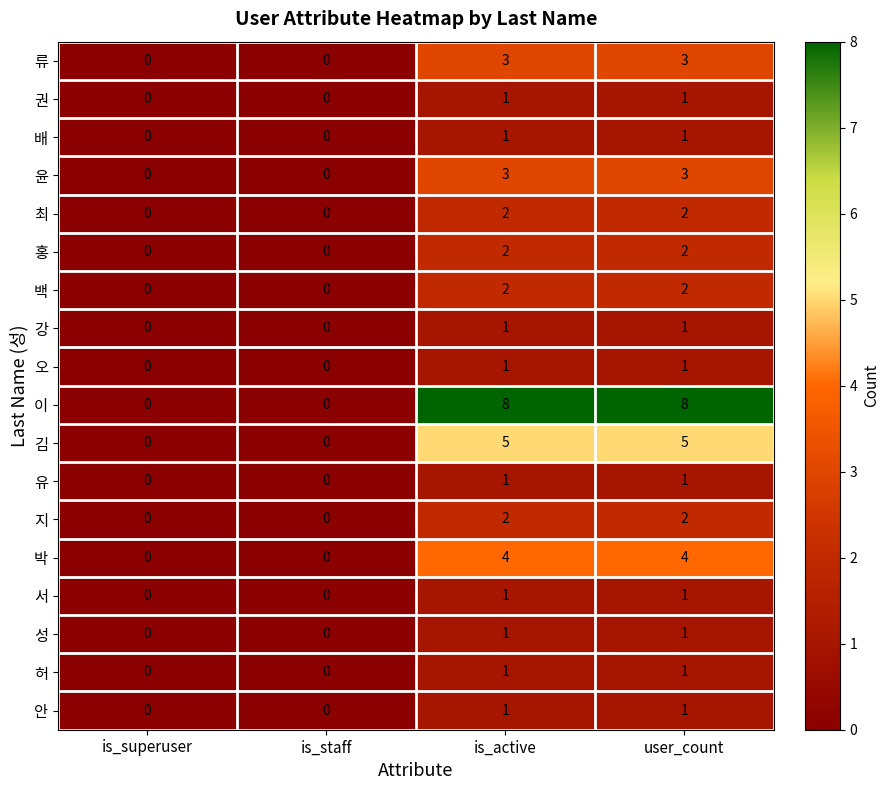

True or false: 성 has a value of 0 at is_staff.

True